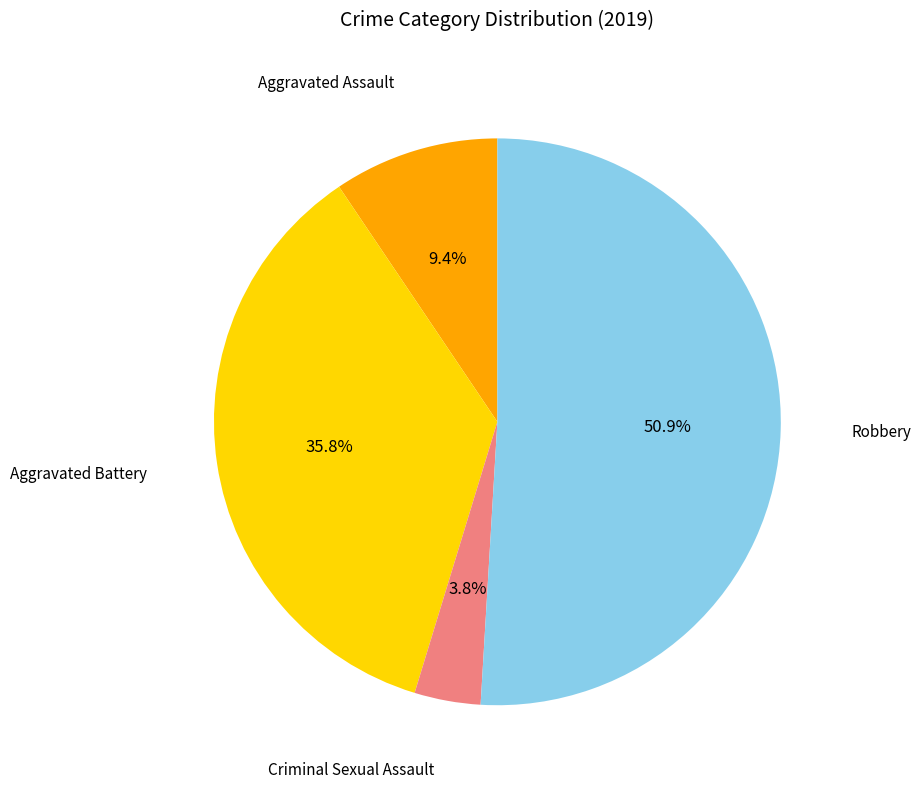

Is there a majority slice in this chart?

Yes